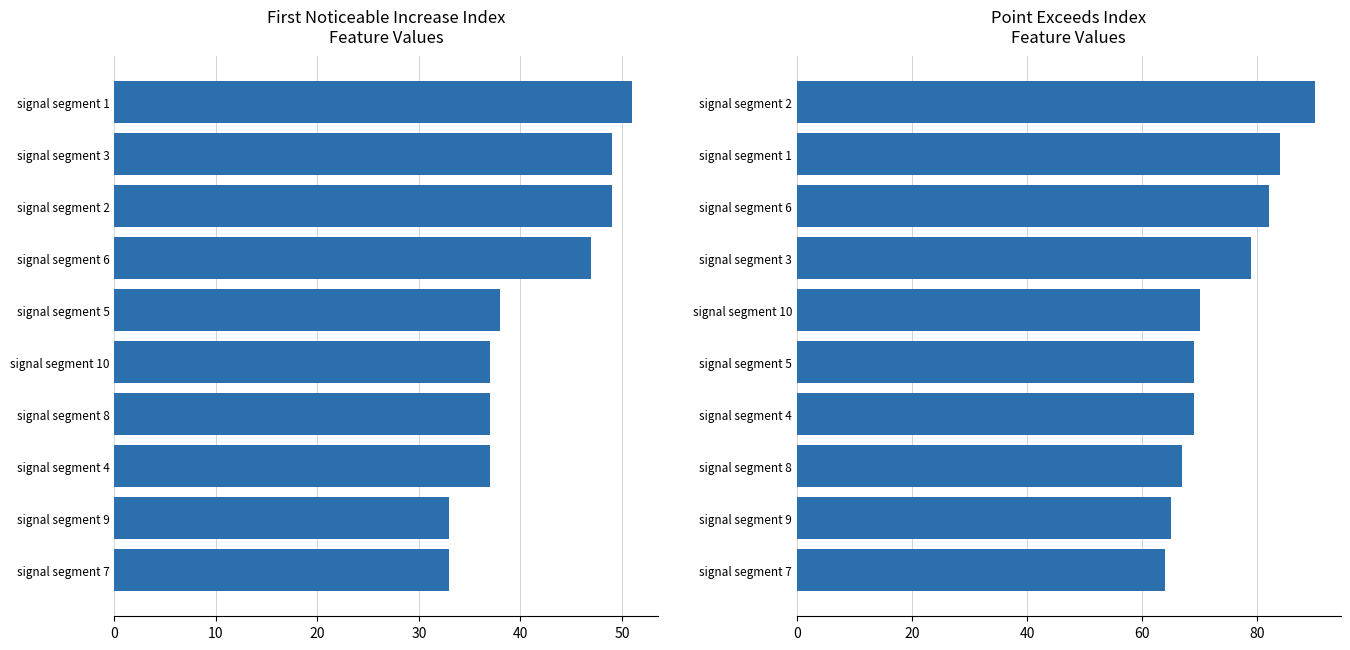

What are all the series names shown in the legend?

First_Noticeable_Increase_Index, Point_Exceeds_Index